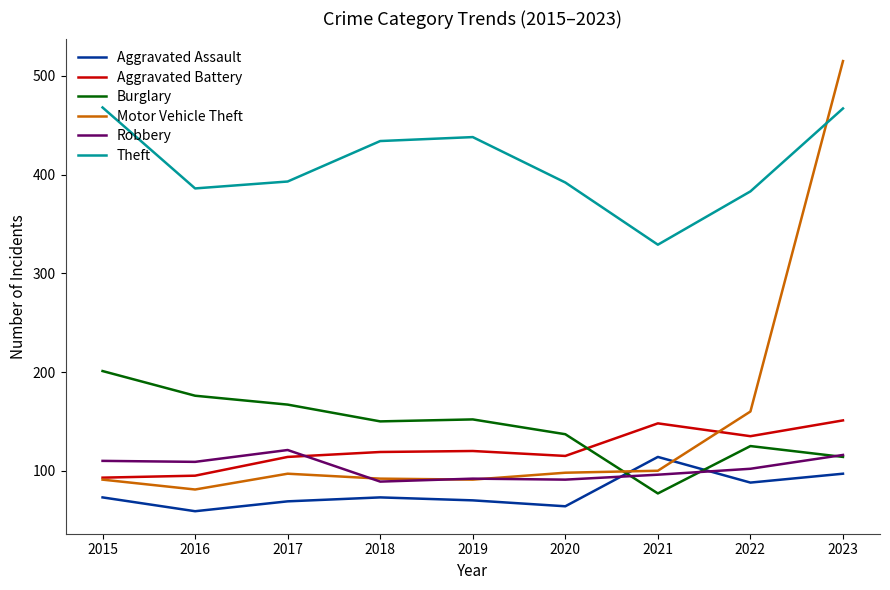

Is it true that Robbery equals 116 at 2023?

True